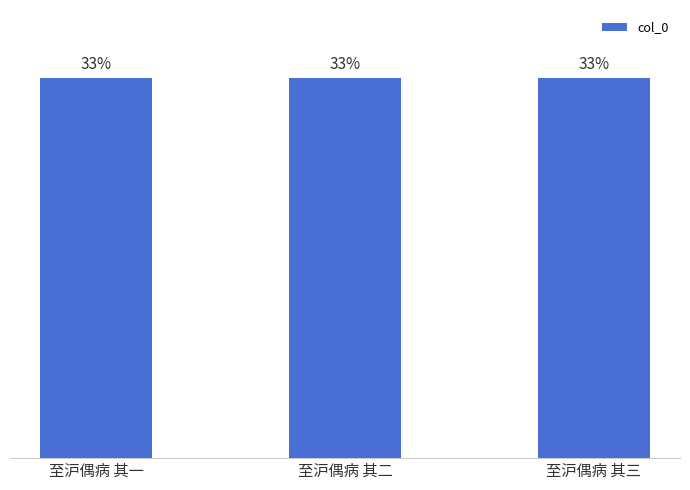

What is the value of the 2nd bar from the left?

33.3